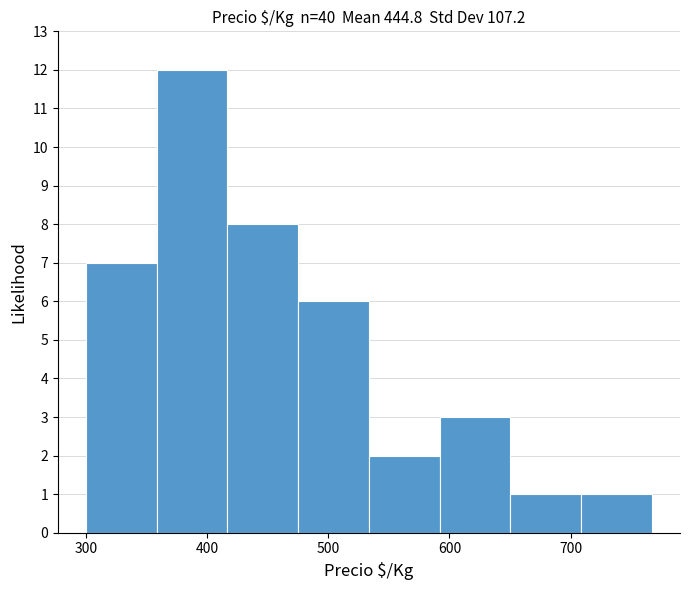

Reading left to right, list every bar in this chart as the range it spans on the x-axis followed by its height. Neither the bar edges nor the heights are printed on the chart, so give them approximately, as read against the axes.

300 to 360: 7
360 to 420: 12
420 to 480: 8
480 to 530: 6
530 to 590: 2
590 to 650: 3
650 to 710: 1
710 to 770: 1